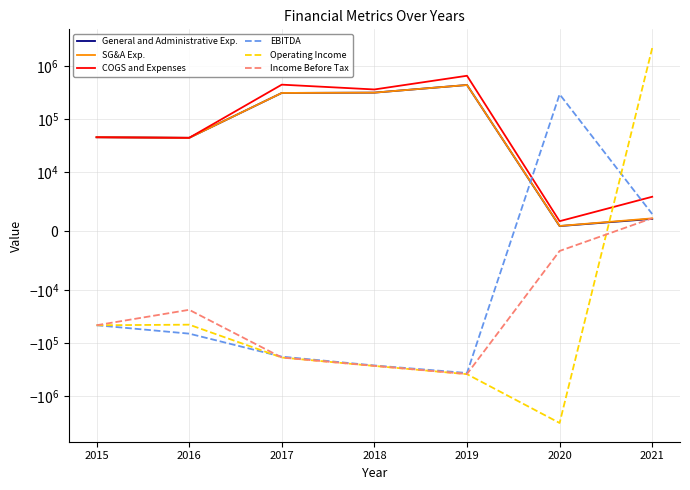

At which category is the sum across all series the highest?

2021